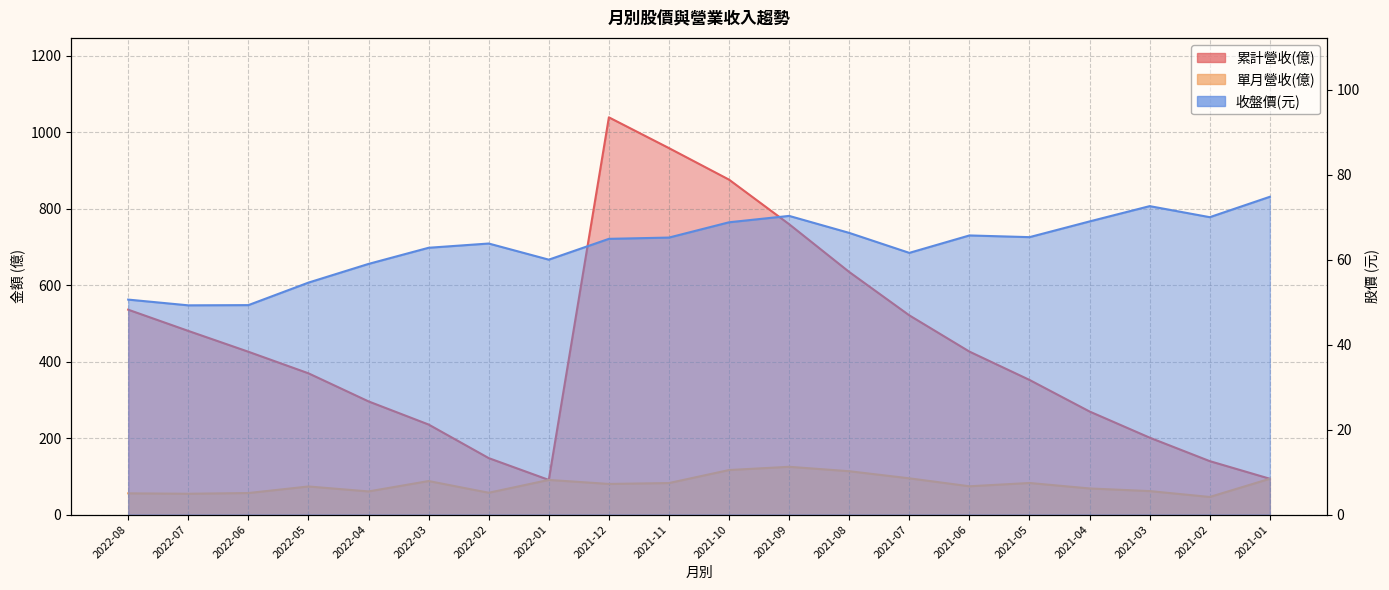

What are all the series names shown in the legend?

累計營收(億), 單月營收(億), 收盤價